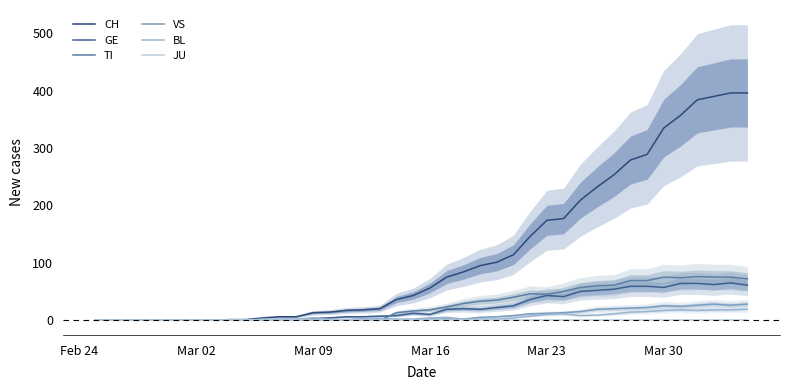

Is the value of TI at 35 greater than the value of JU at Mar 16?

Yes